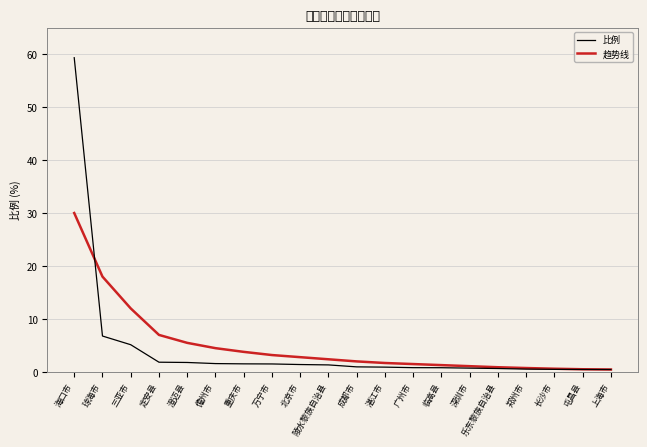

What is the total value across all series at 乐东黎族自治县?

1.6